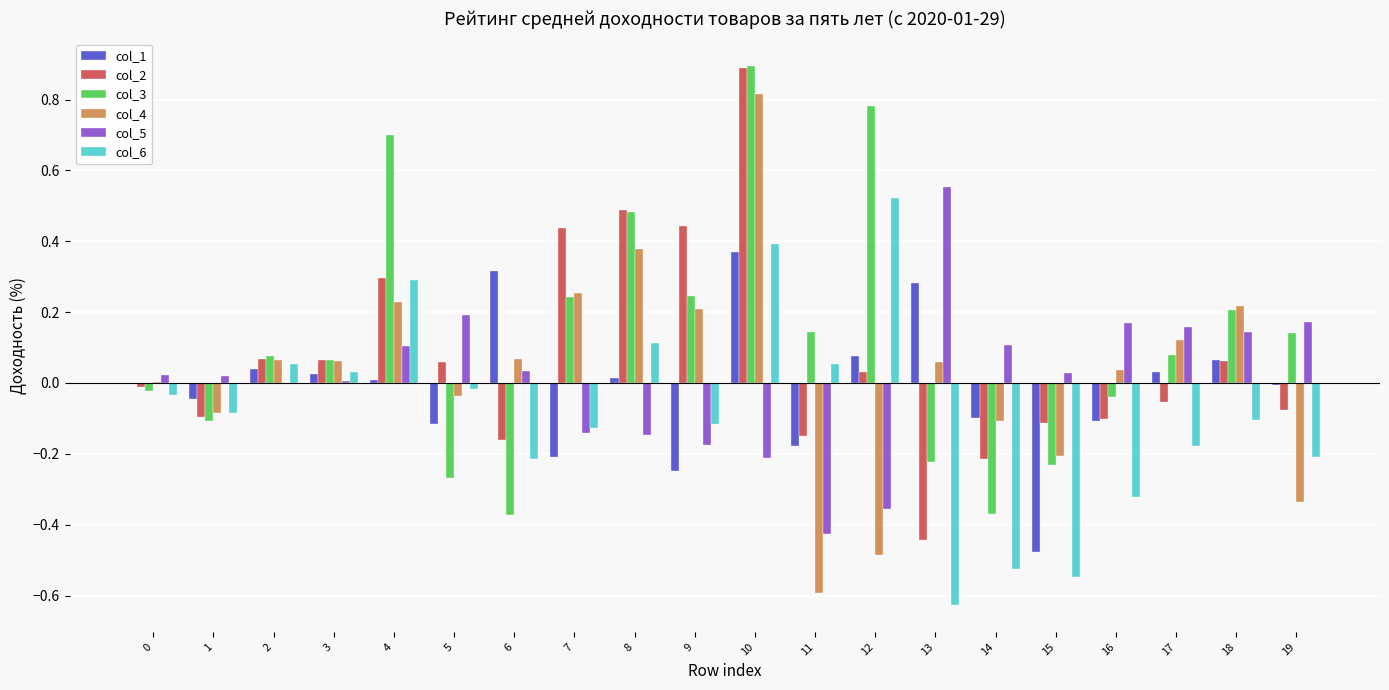

How many groups of bars are there?

20